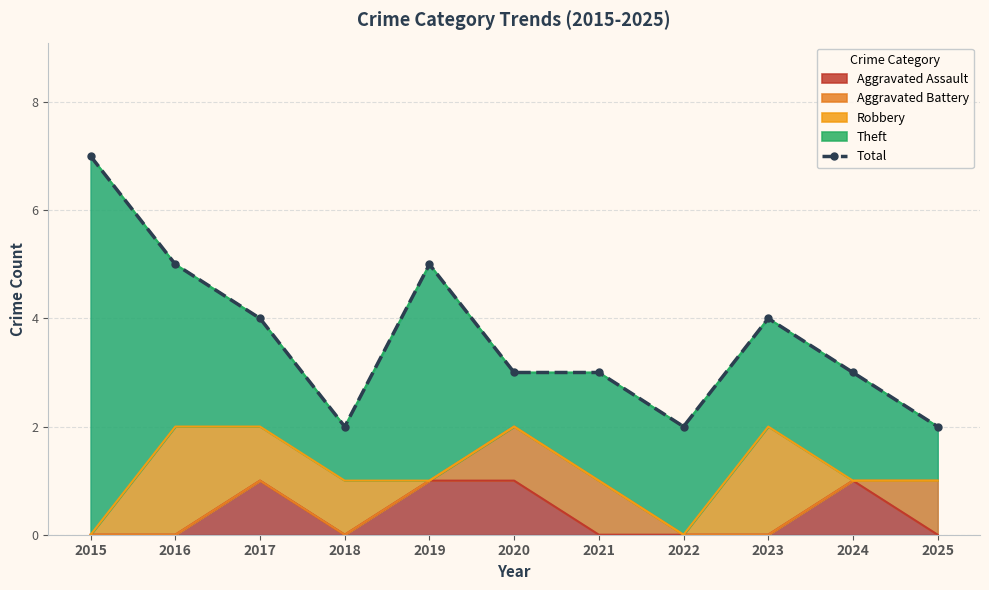

Which category has the highest value across all series?

2015